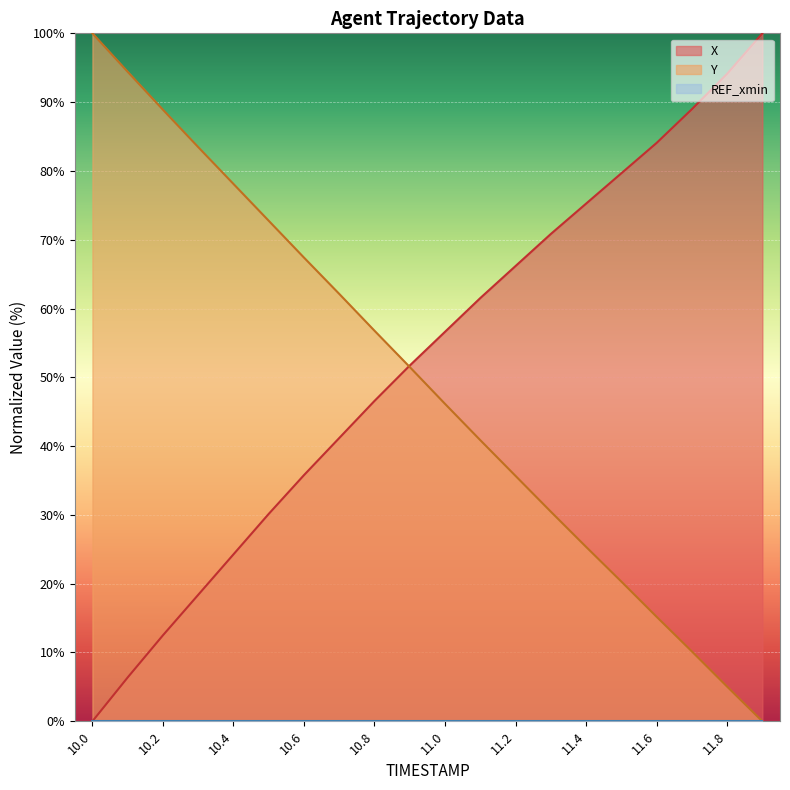

What is the label of the 13th point from the right?

10.7